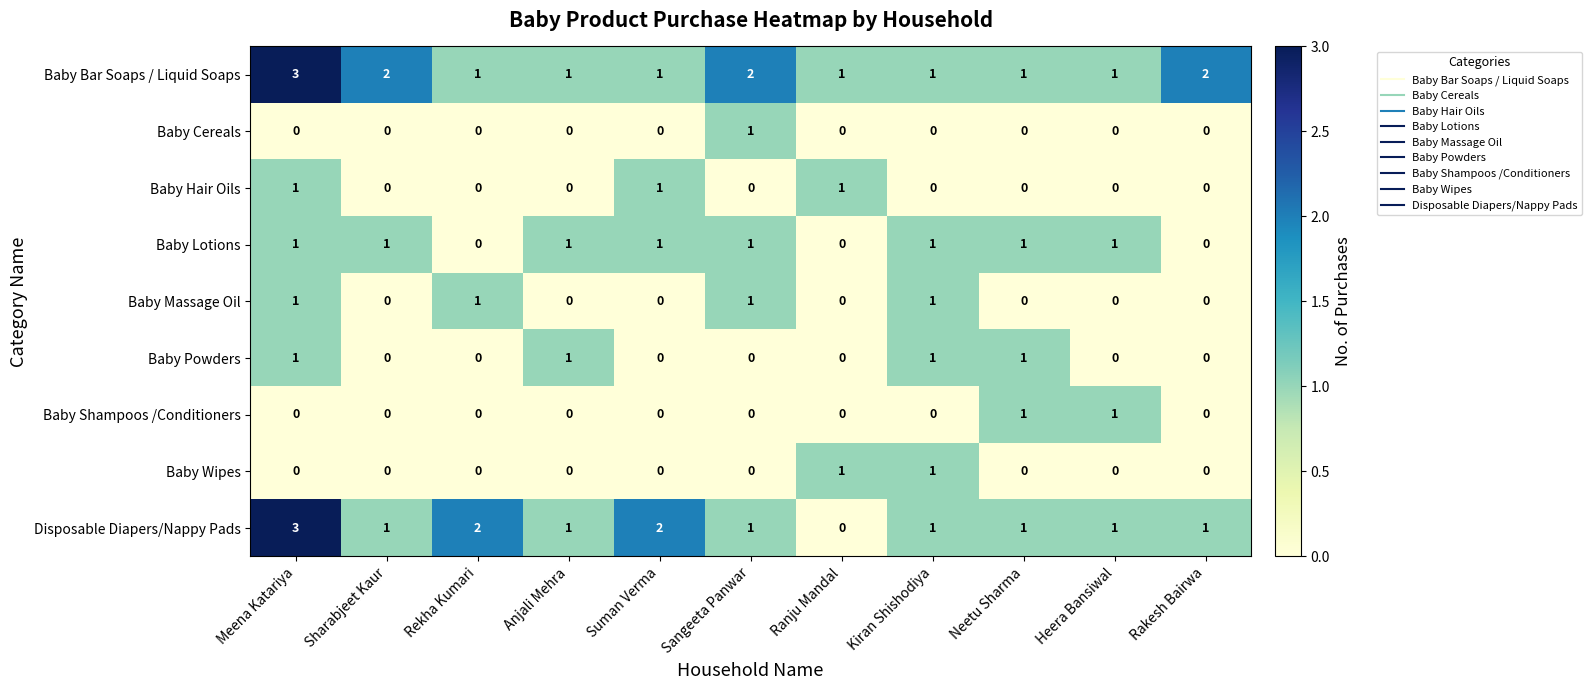

True or false: Baby Wipes has a value of -1 at Heera Bansiwal.

False